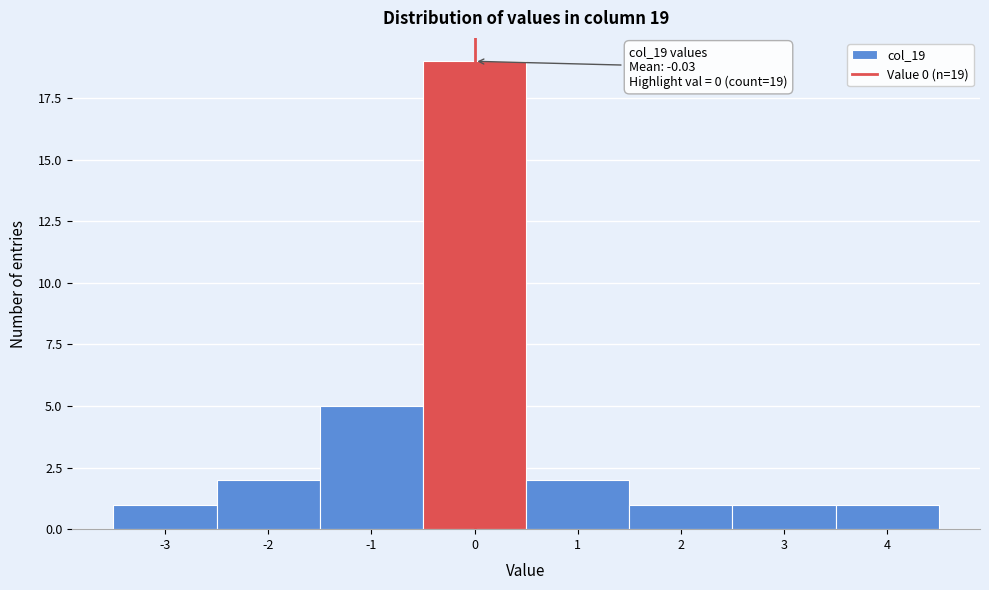

Over which range of the x-axis is the bar tallest?

-0.5 to 0.5